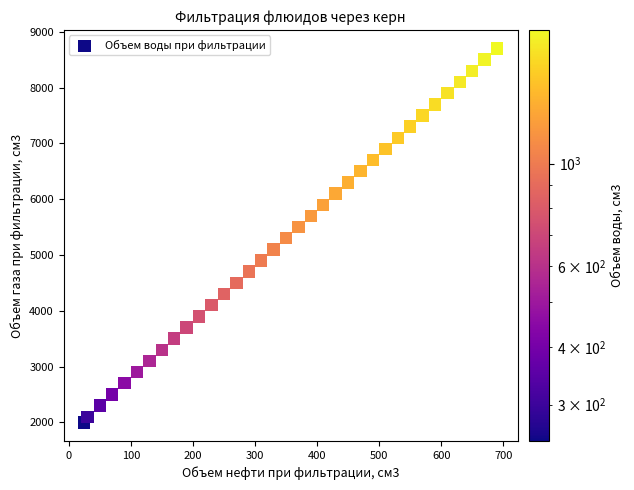

What is the range of Y values (max minus min)?

6700